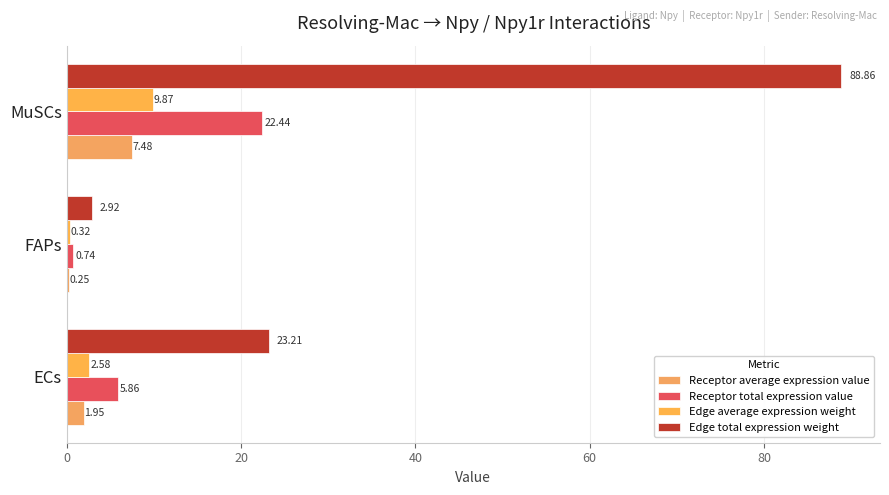

What is the difference between the maximum and minimum values in the Edge total expression weight series?

85.9